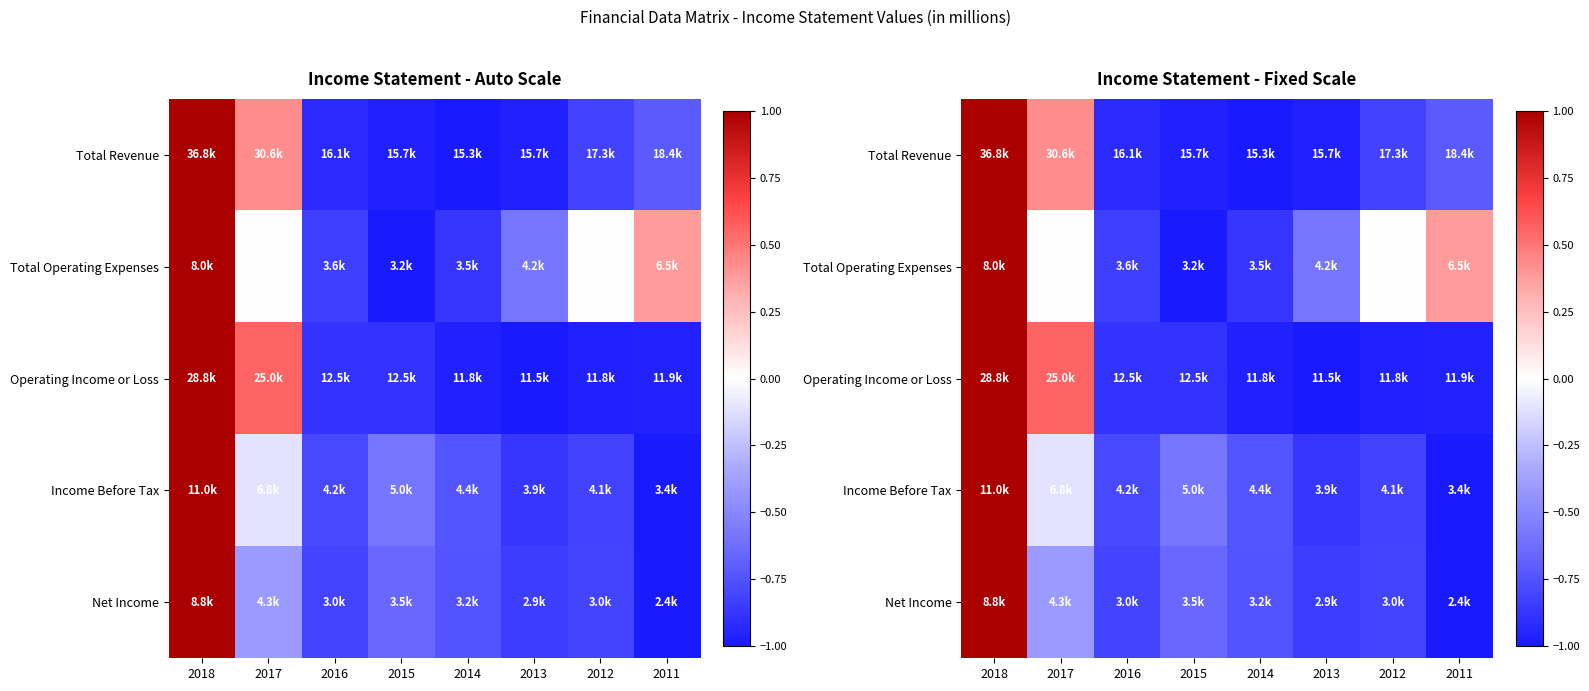

At which category is the sum across all series the highest?

2018